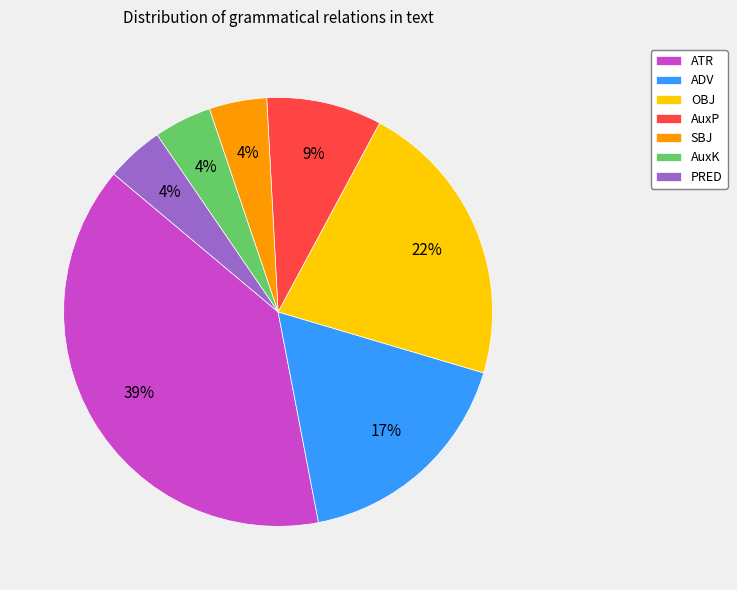

Which category has the biggest portion of the pie?

ATR